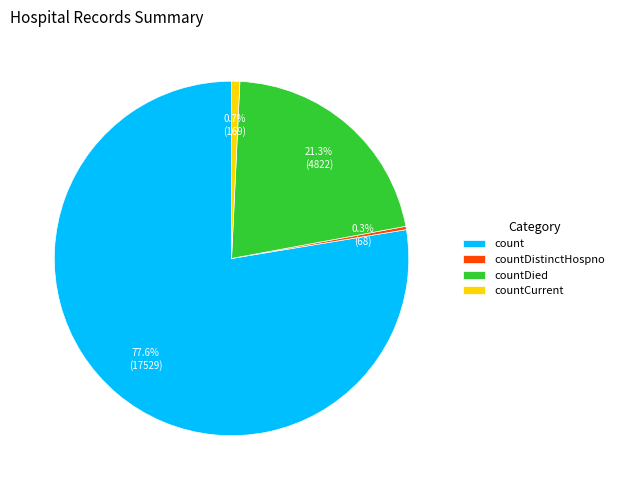

To the nearest percent, what is the average slice percentage?

25%